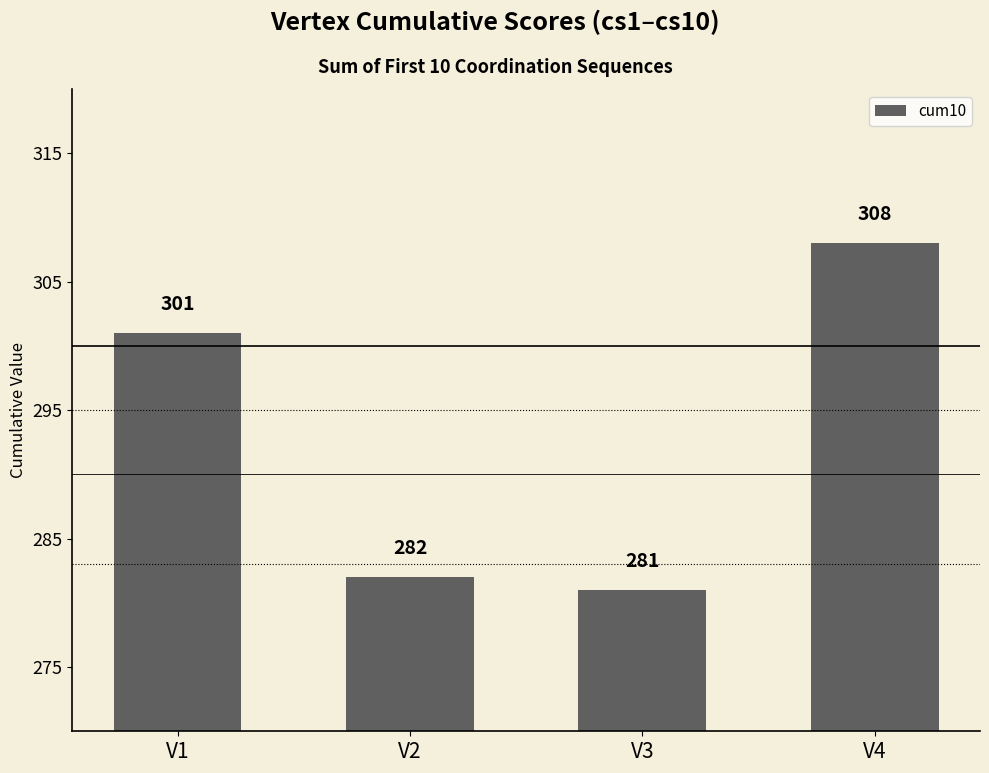

Are the bars horizontal?

No